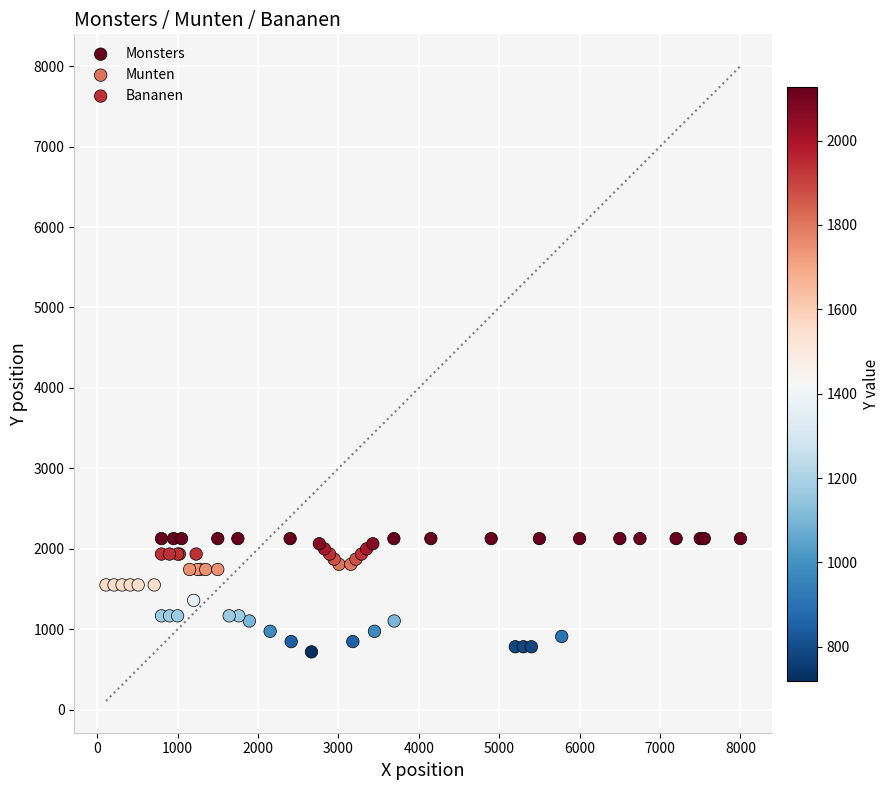

Which series has the largest Y range (max minus min)?

Bananen